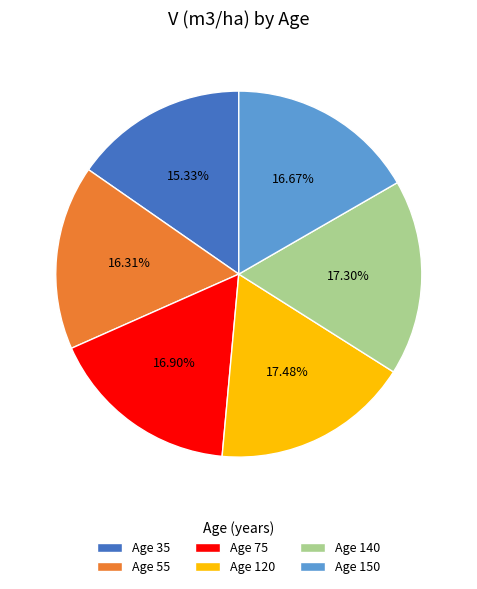

Is there any slice that represents more than half of the pie?

No